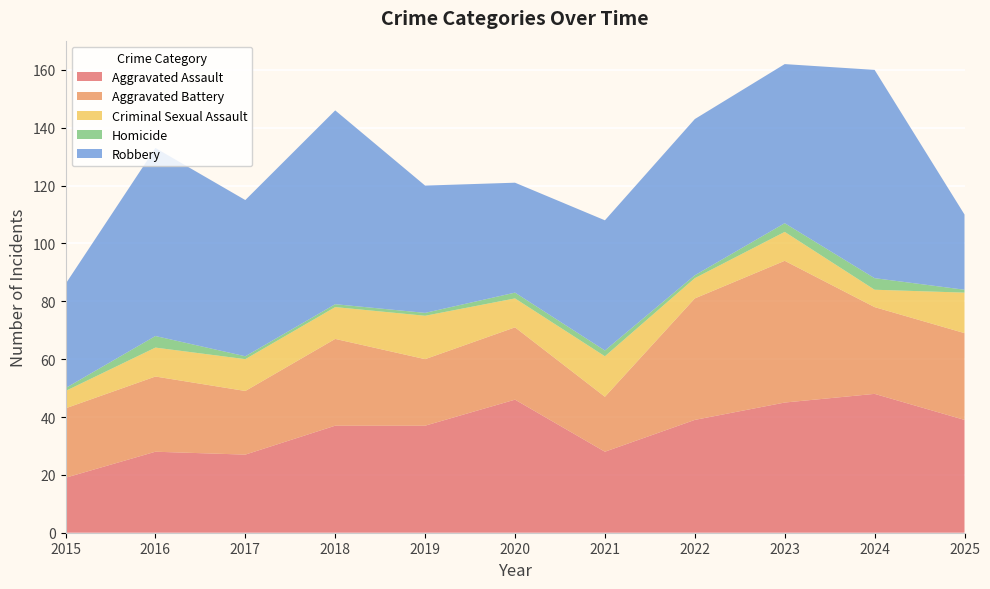

Reading left to right, list all the values displayed in this chart.

Aggravated Assault: 19	28	27	37	37	46	28	39	45	48	39
Aggravated Battery: 24	26	22	30	23	25	19	42	49	30	30
Criminal Sexual Assault: 6	10	11	11	15	10	14	7	10	6	14
Homicide: 1	4	1	1	1	2	2	1	3	4	1
Robbery: 36	65	54	67	44	38	45	54	55	72	26